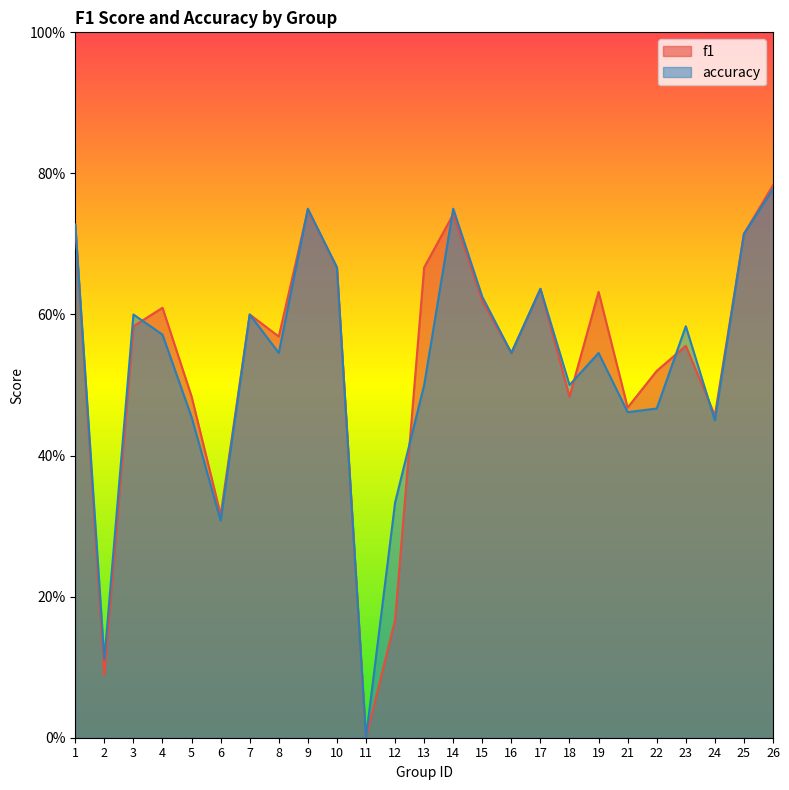

How many lines are shown in the chart?

2